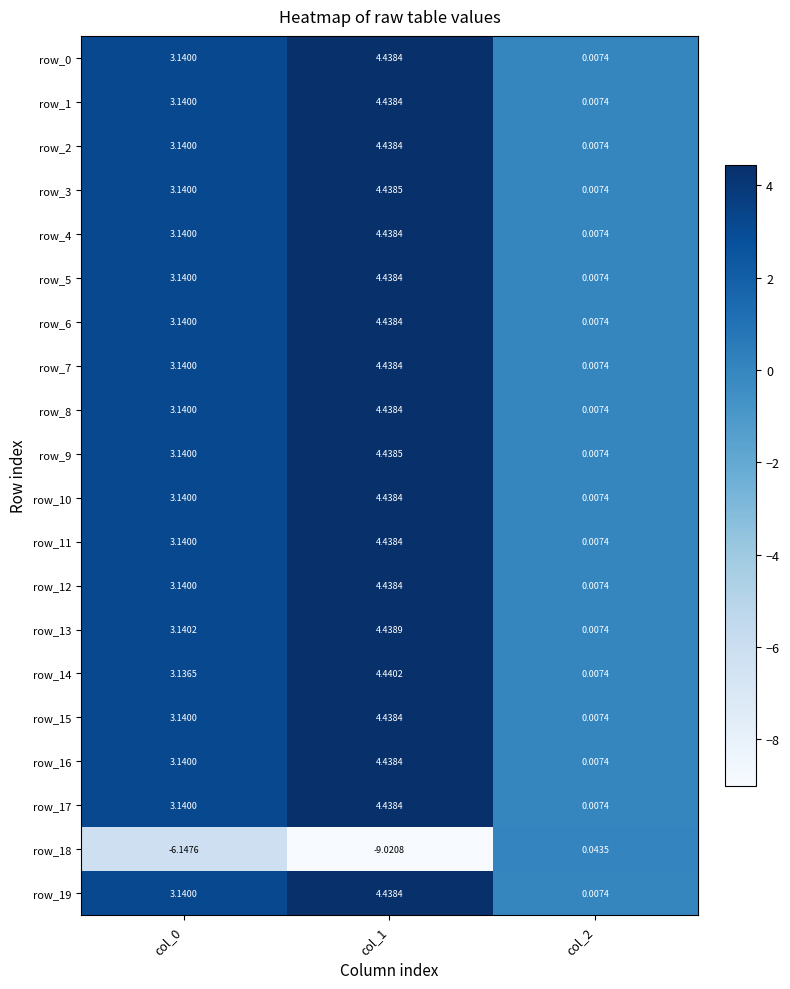

What is the difference between the highest and lowest values at col_0?

9.3